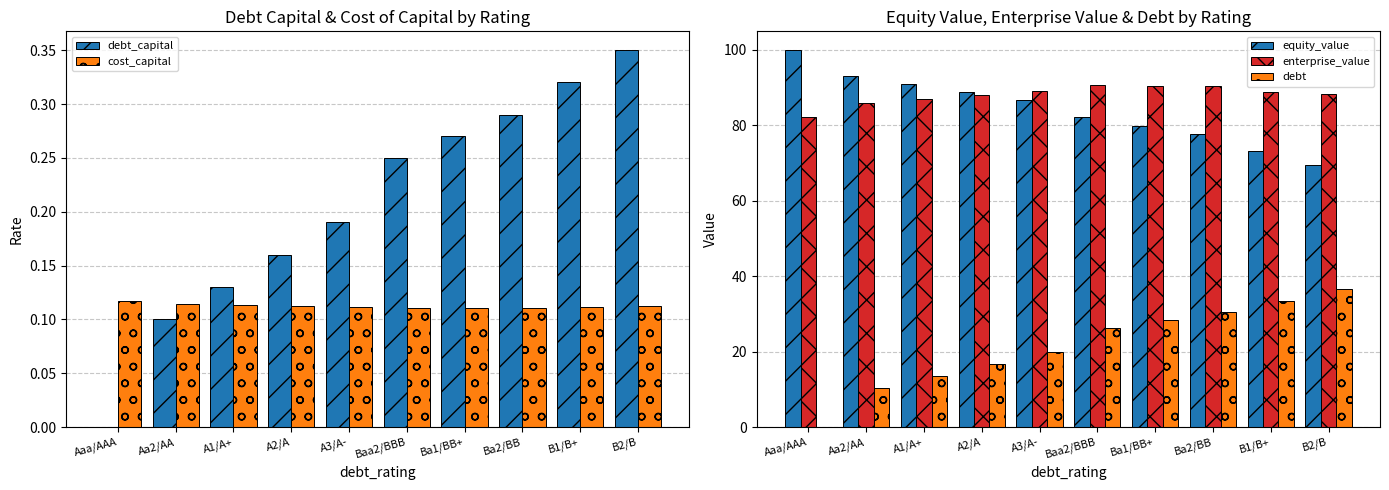

What is the highest value of the cost_capital series?

0.1